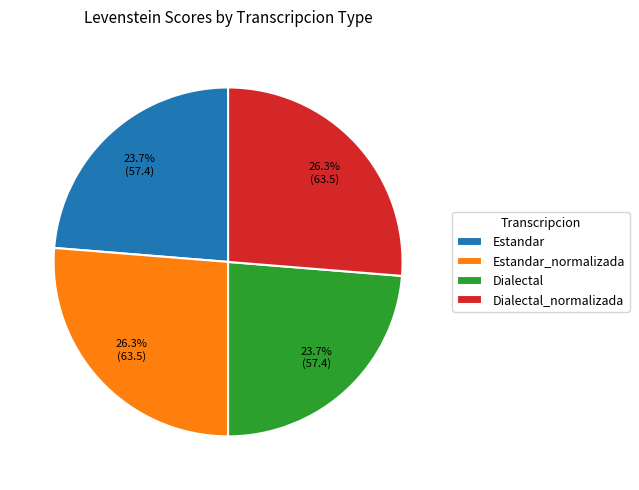

Is it true that Dialectal_normalizada is 20% of the pie?

False